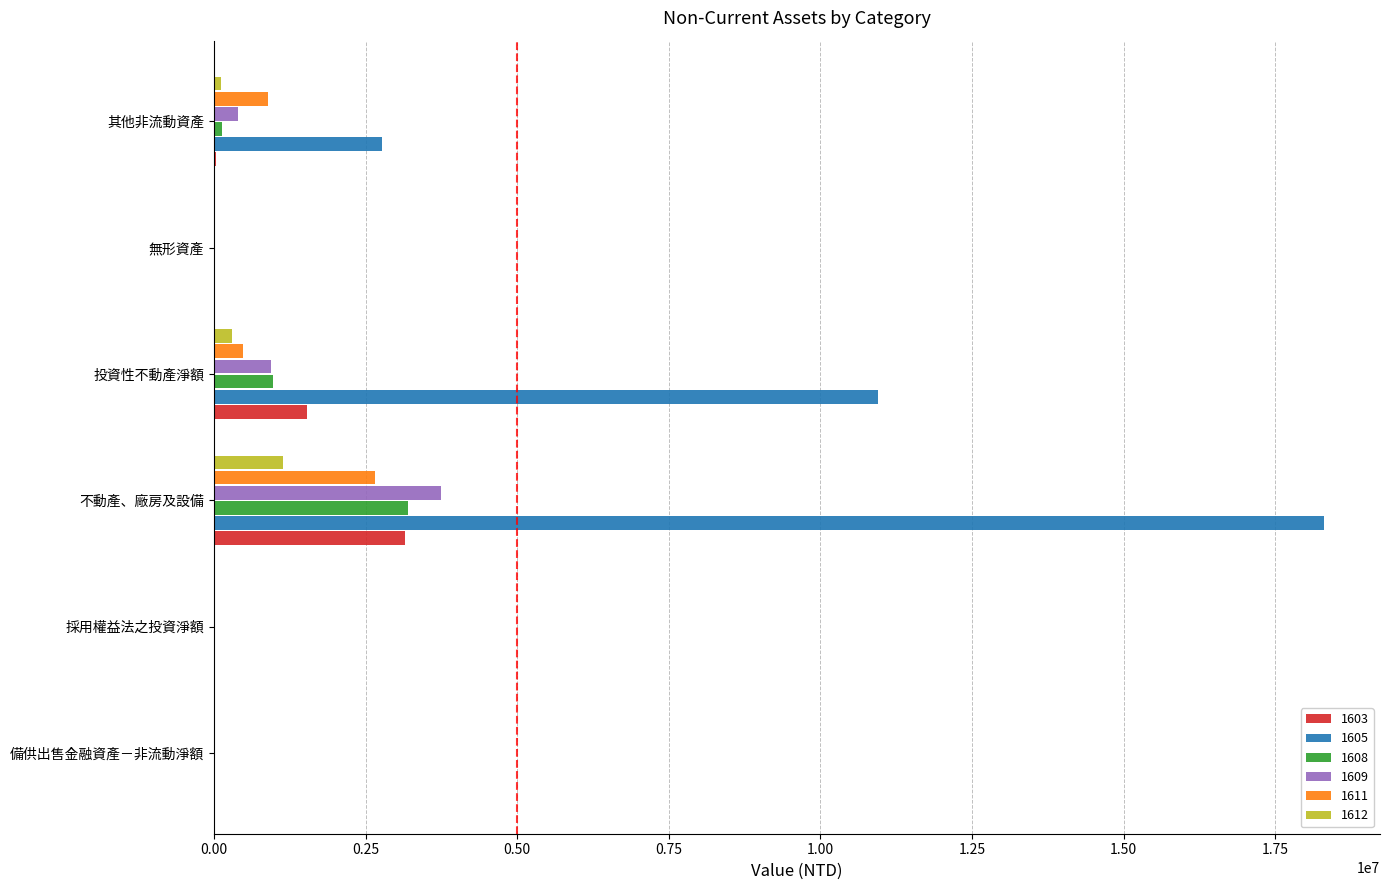

At which category is the sum across all series the highest?

不動產、廠房及設備